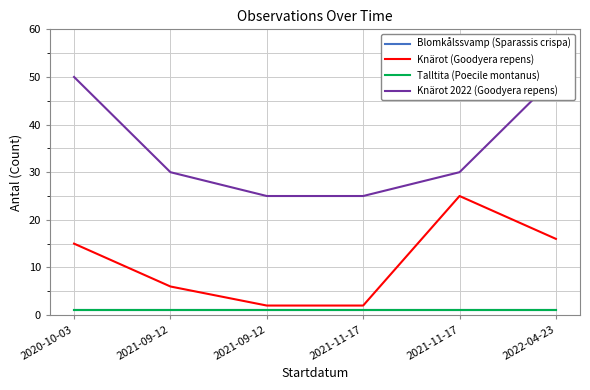

Between 2020-10-03 and 2021-09-12, which series saw the biggest shift?

Knärot 2022 (Goodyera repens)